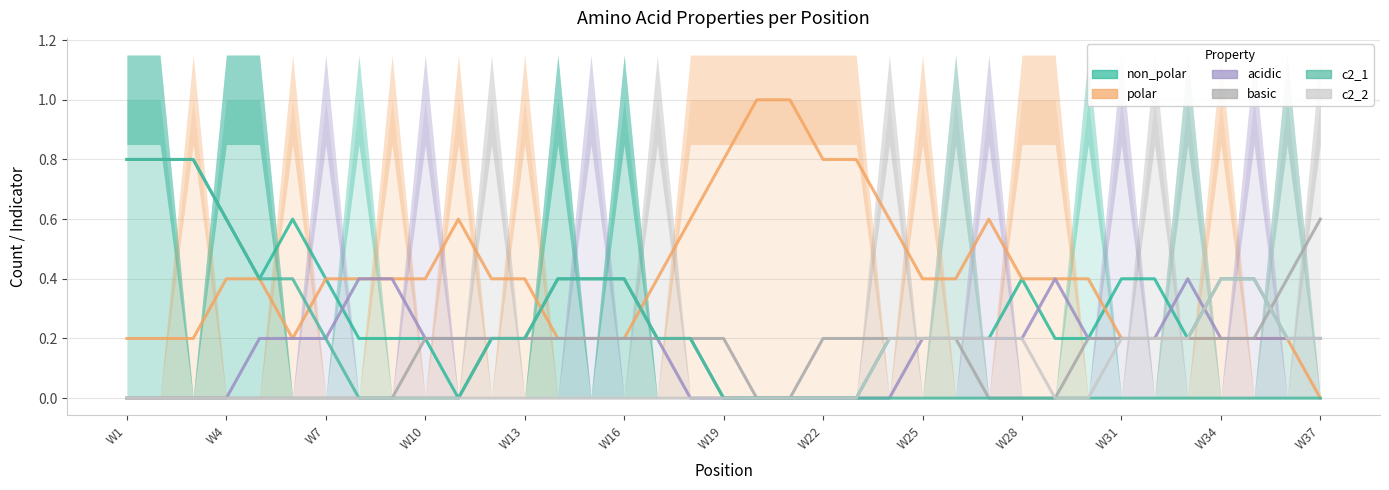

What is the sum of all acidic values?

6.0